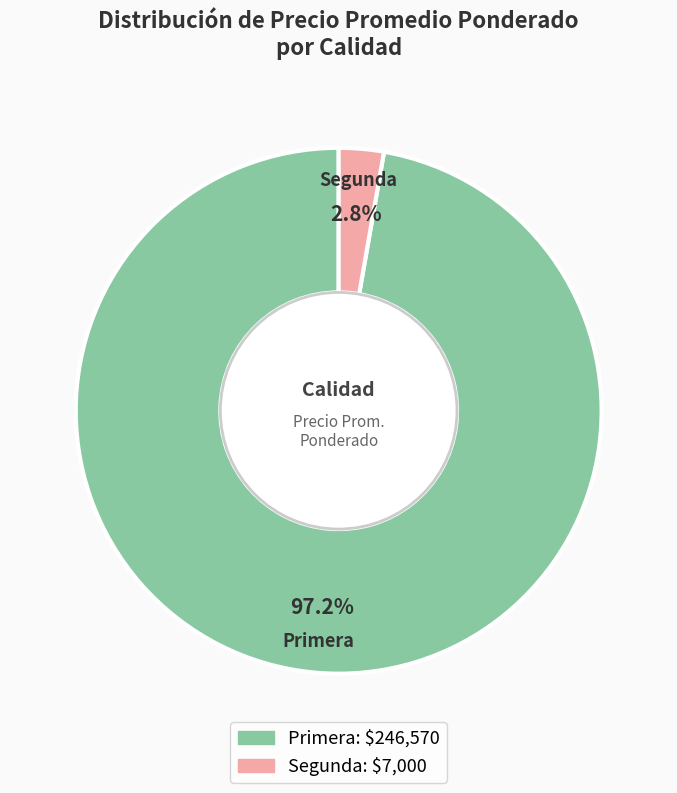

To the nearest percent, what is the average slice percentage?

50%